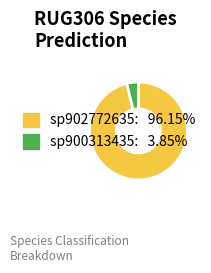

Is there any slice that represents more than half of the pie?

Yes